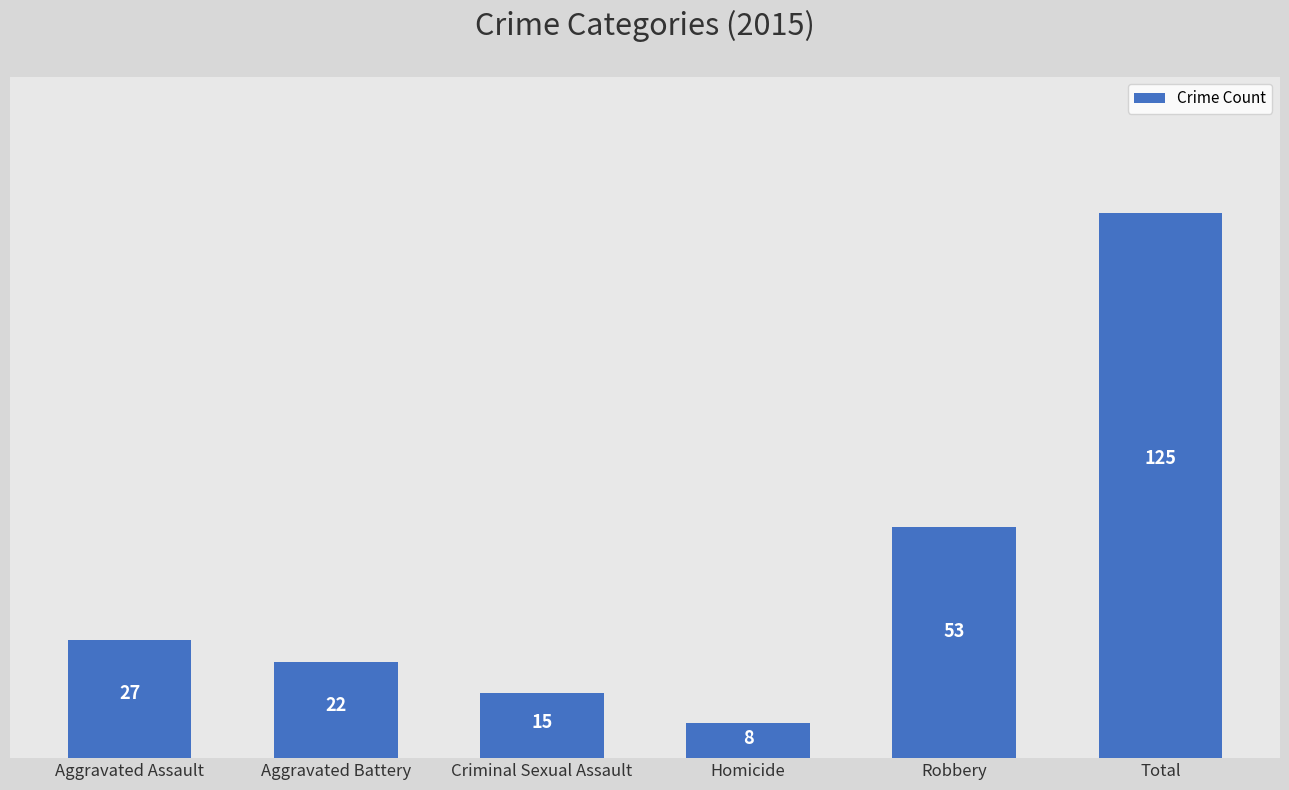

The value at Aggravated Battery is 34. True or false?

False